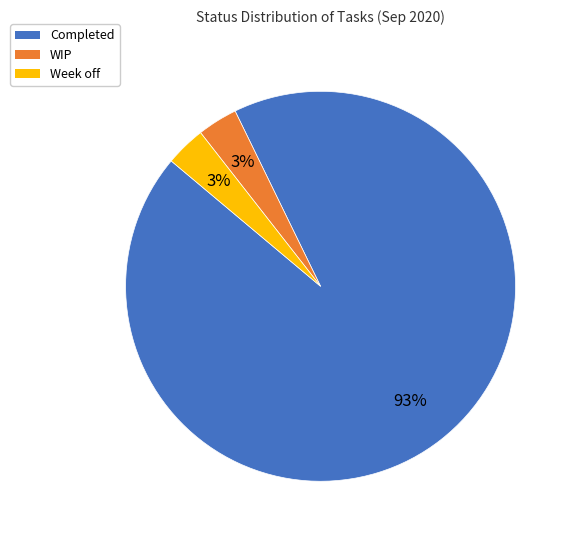

Count the number of slices in the pie.

3